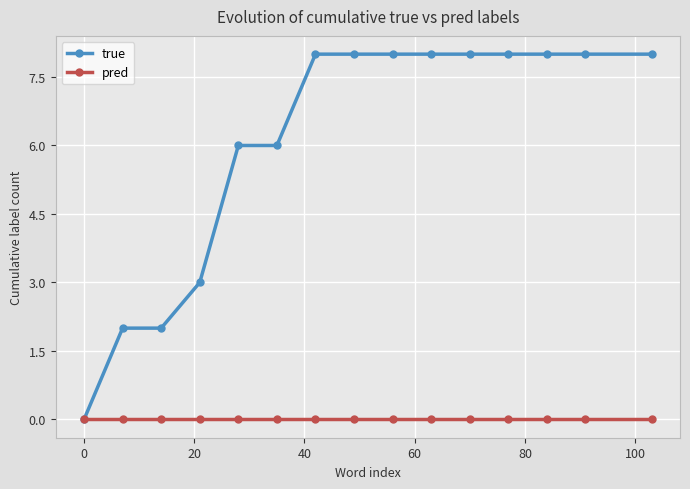

Which series has the largest range (max minus min)?

true